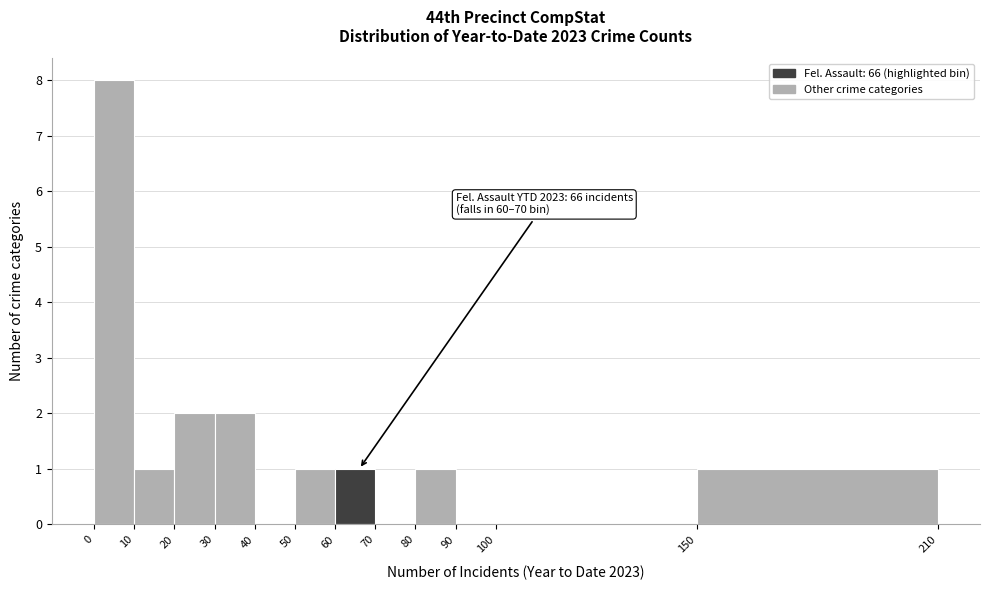

Which range on the x-axis has the tallest bar?

0 to 10